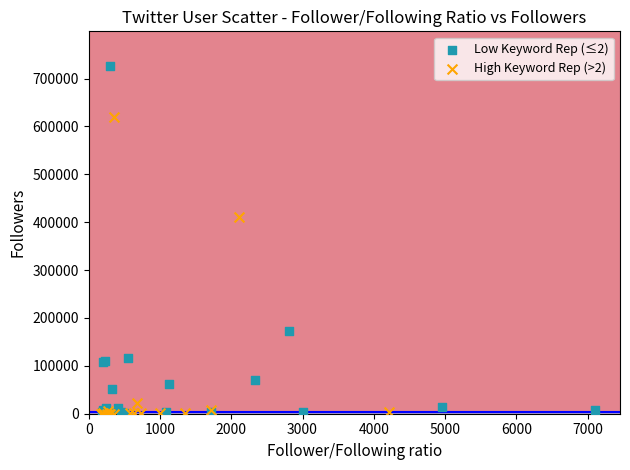

Which series reaches the maximum Y coordinate?

Low Keyword Rep (≤2)